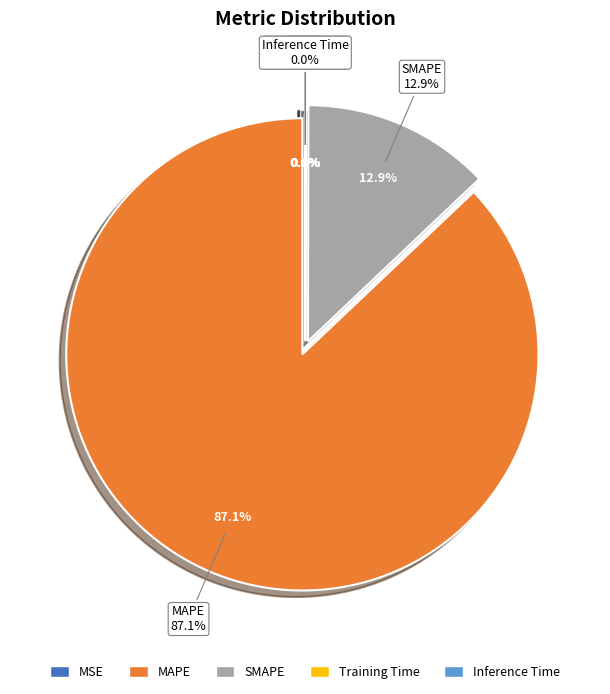

What portion of the pie excludes MSE?

100.0%